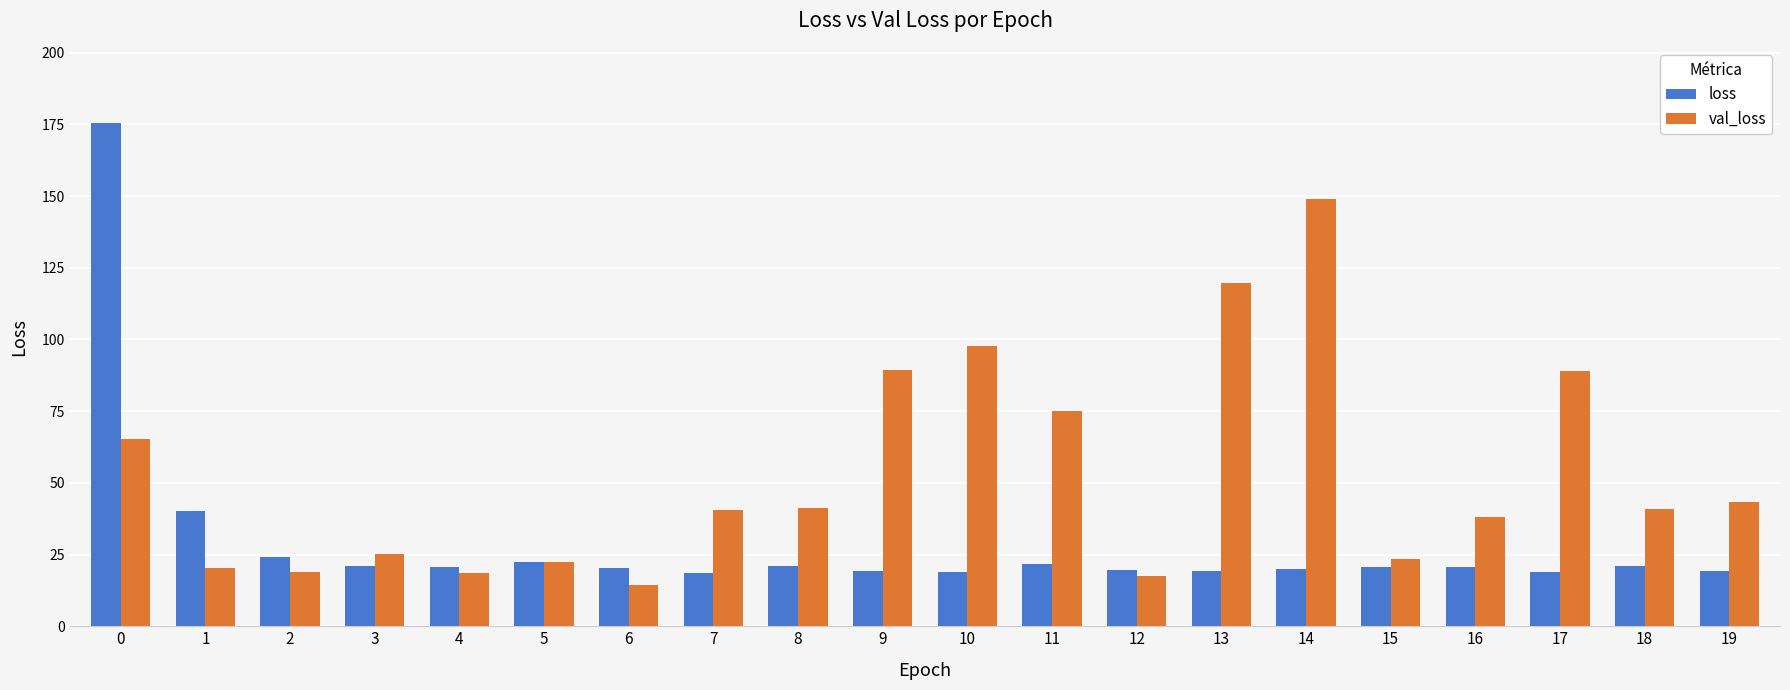

What is the maximum value shown in the chart?

175.4